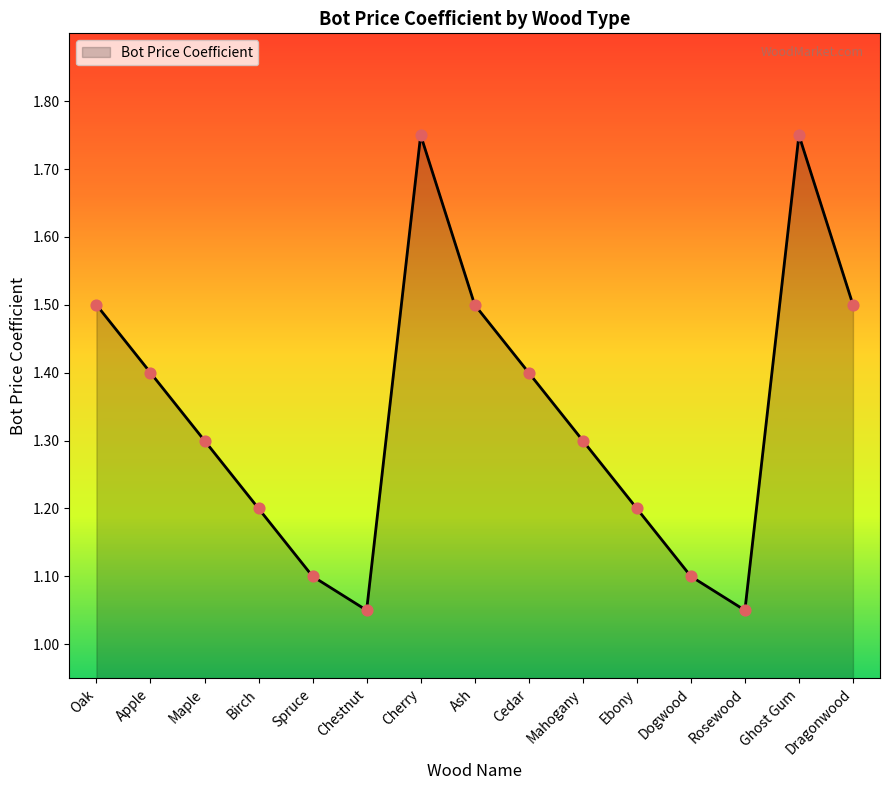

What is the change in value from Apple to Ebony?

-0.2